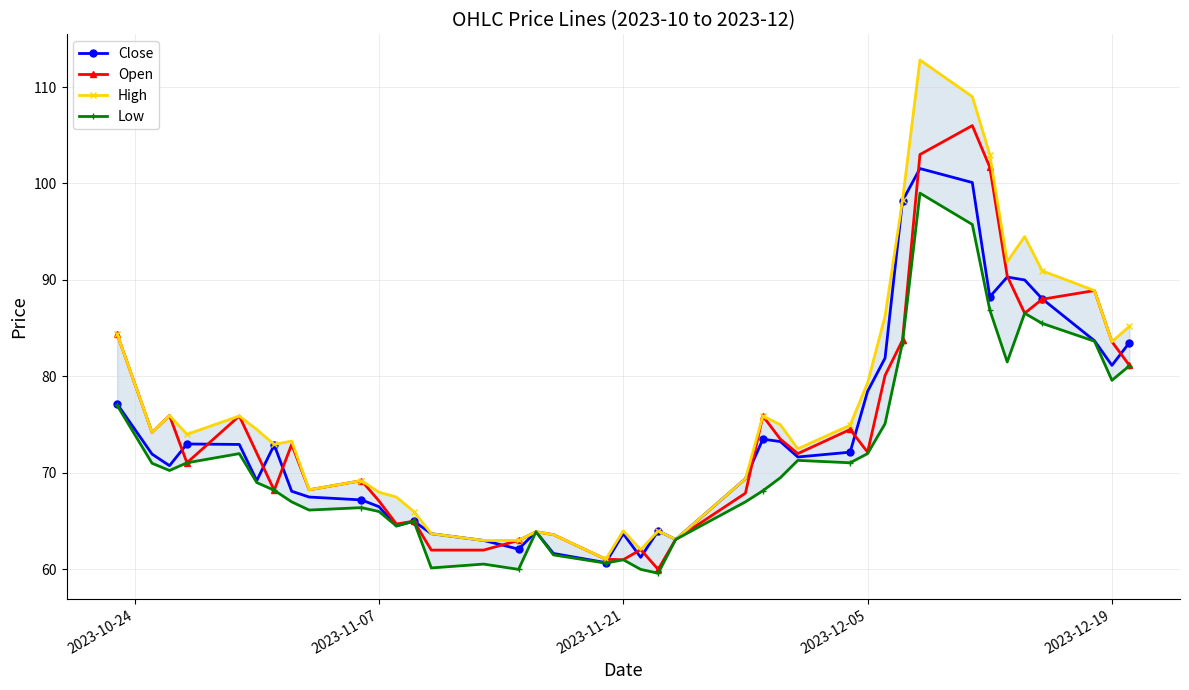

Which series has the largest total across all categories?

High